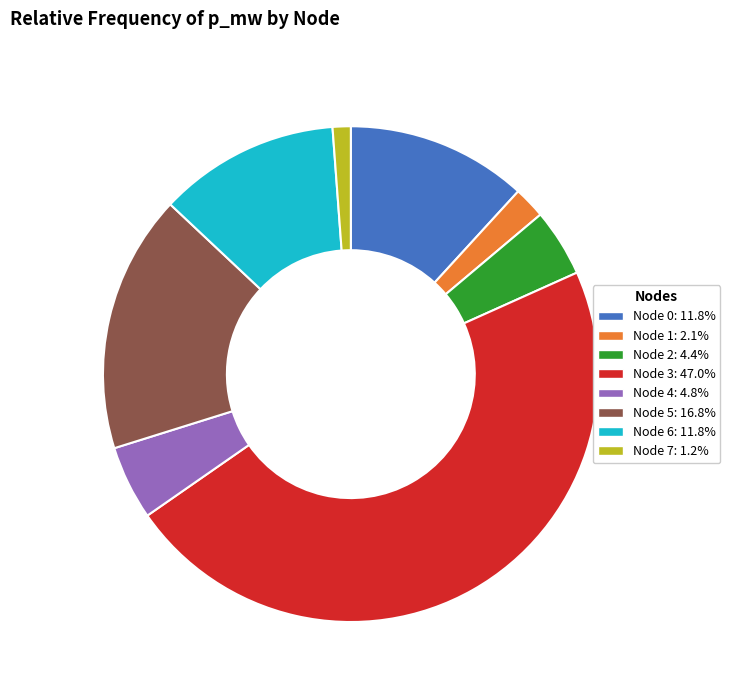

Combined, do Node 1: 2.1% and Node 0: 11.8% account for over 50%?

No